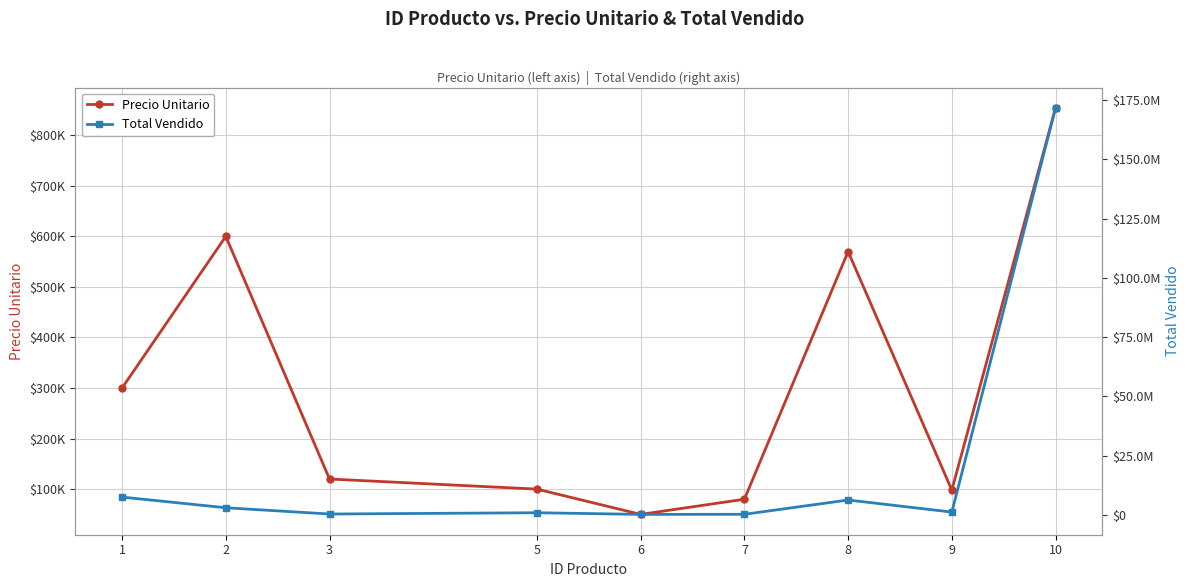

Between 5 and 10, which is larger?

10